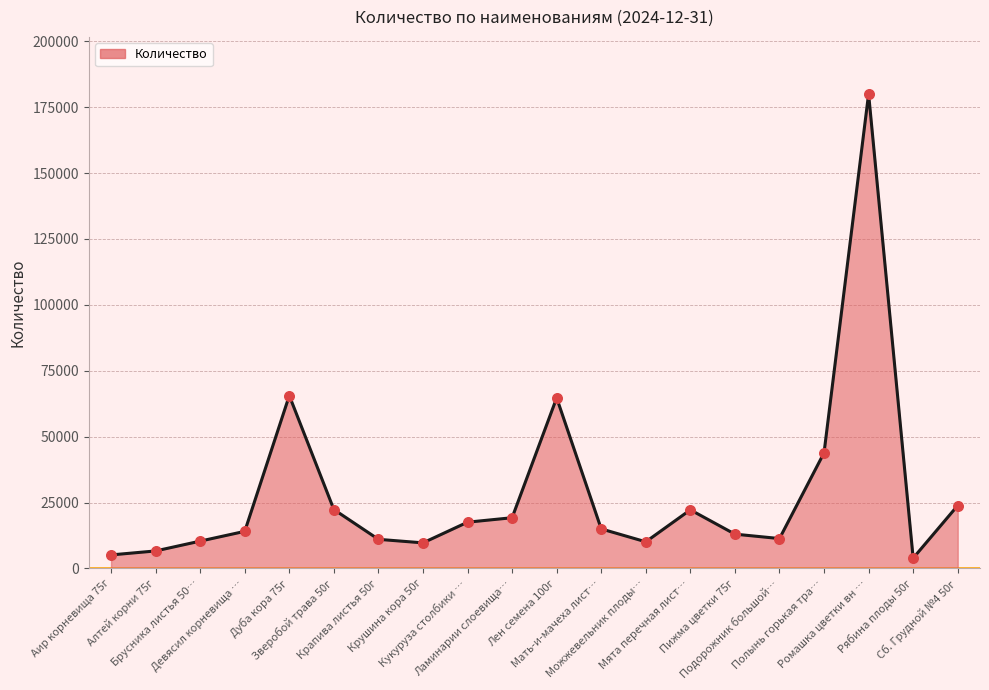

What is the difference between the maximum and minimum values?

176099